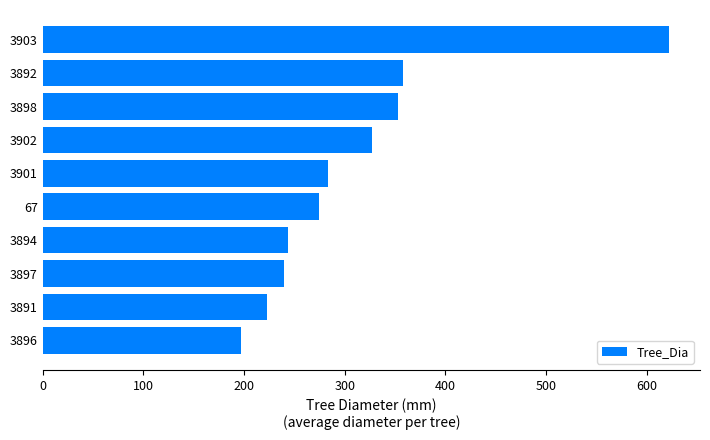

The chart shows a value of 350 at 3897. True or false?

False